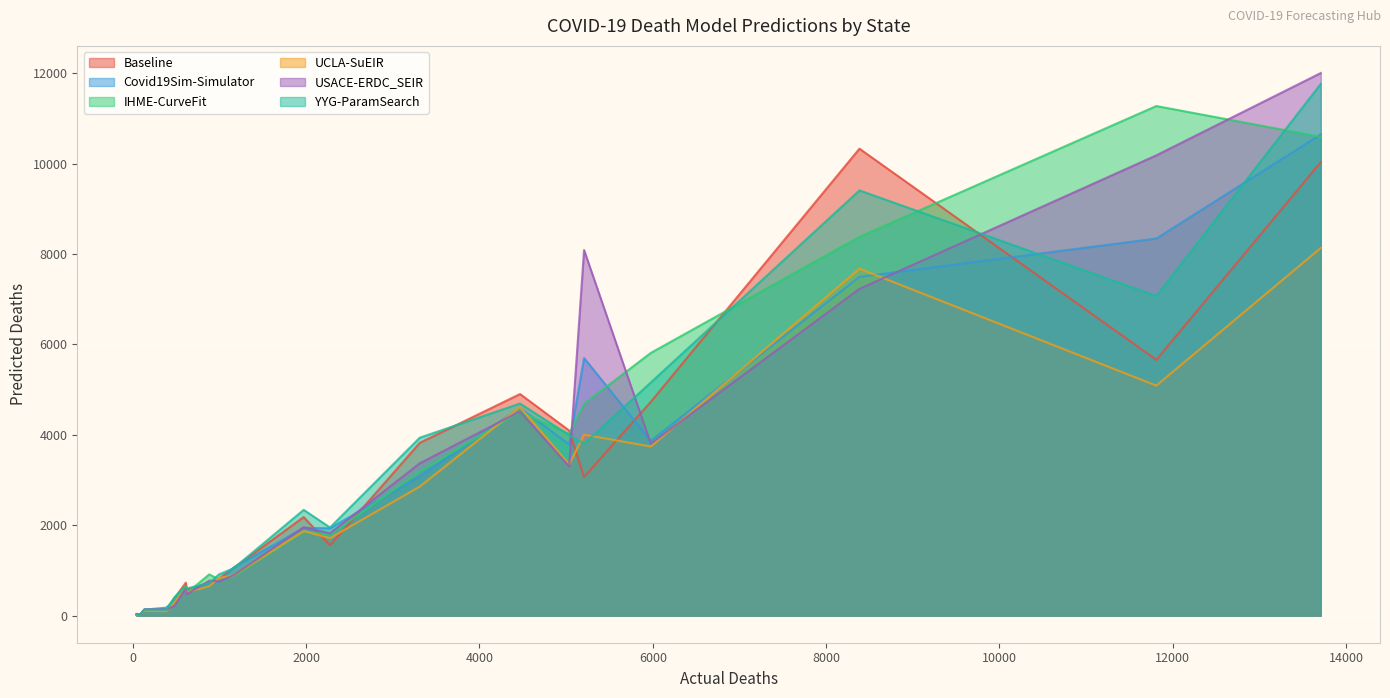

What is the greatest value displayed?

12001.7